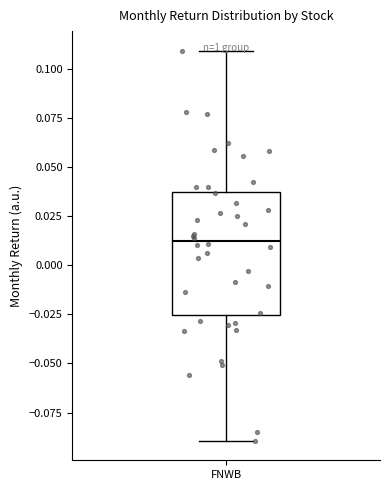

Where does the median line of the box for FNWB sit on the y-axis? The values are not printed on the chart, so give them approximately, as read against the axis.

0.010